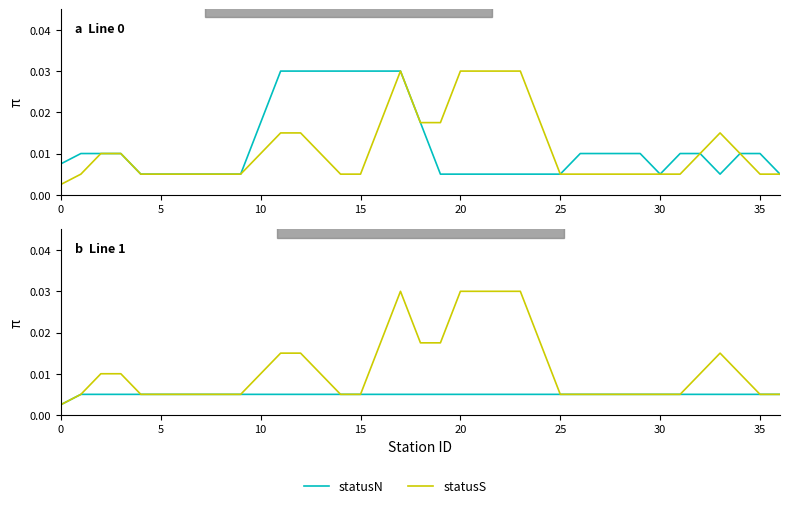

True or false: statusS (Line 0) has a value of 0.0 at 16.

True